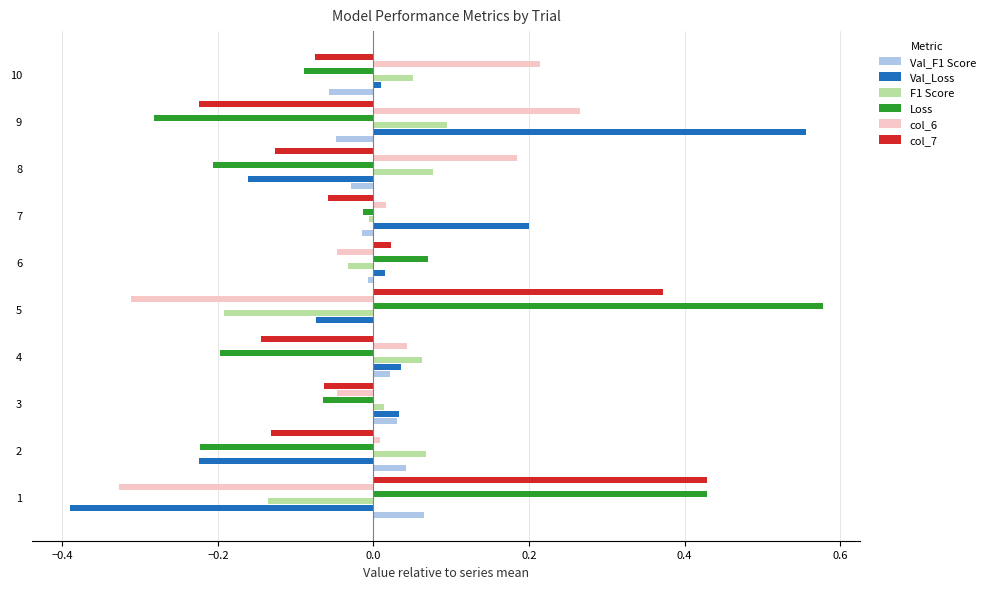

True or false: col_6 has a value of 0.4 at 10.

False